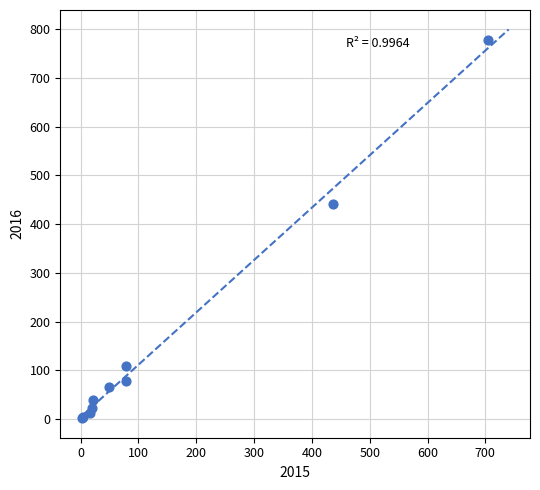

What Y value in the scatter plot is closest to 390?

442